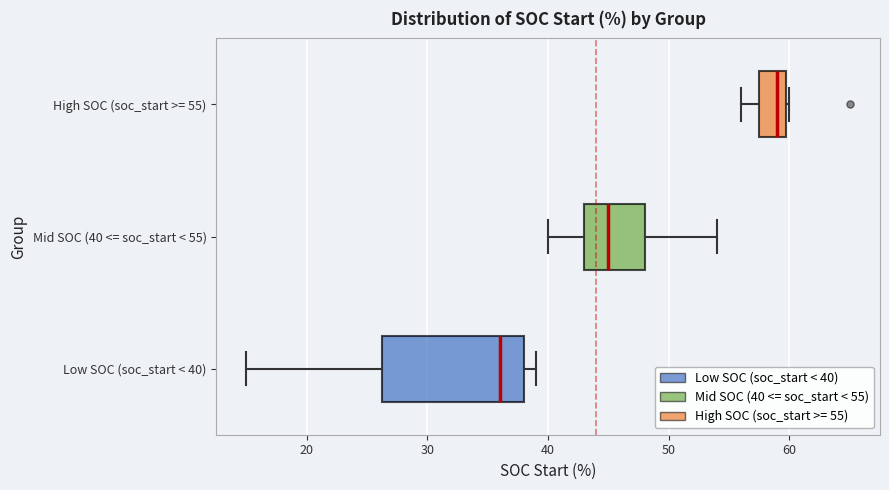

Which box is the widest, from its left edge to its right edge?

Low SOC (soc_start < 40)